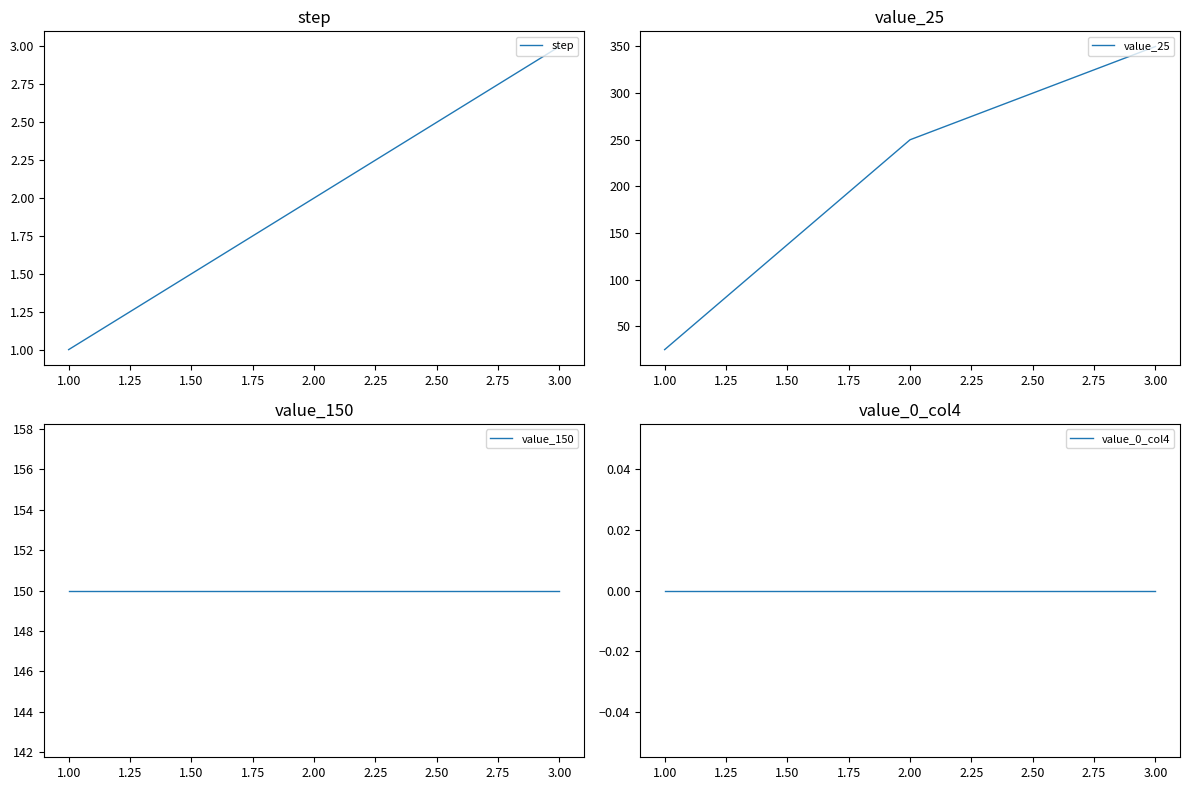

List the labels in order of step value, largest first.

3.00, 2.00, 1.00